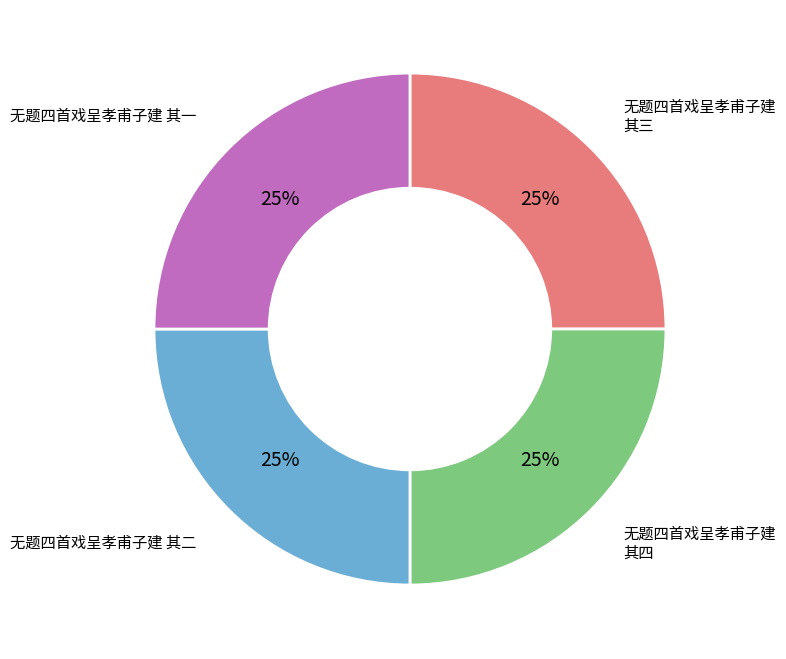

To the nearest percent, what portion does 无题四首戏呈孝甫子建 其四 represent?

25%